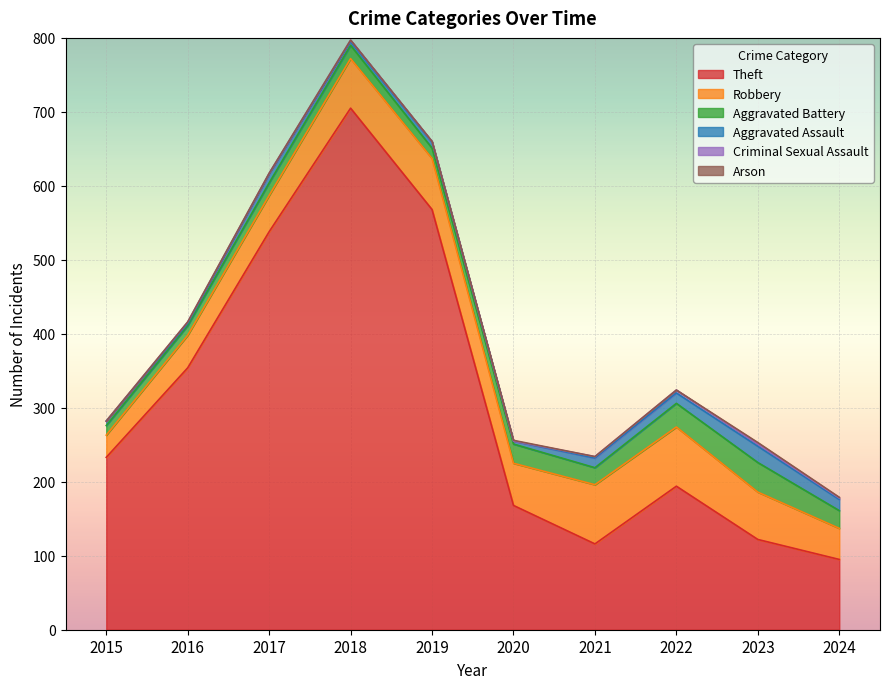

How many lines are shown in the chart?

6